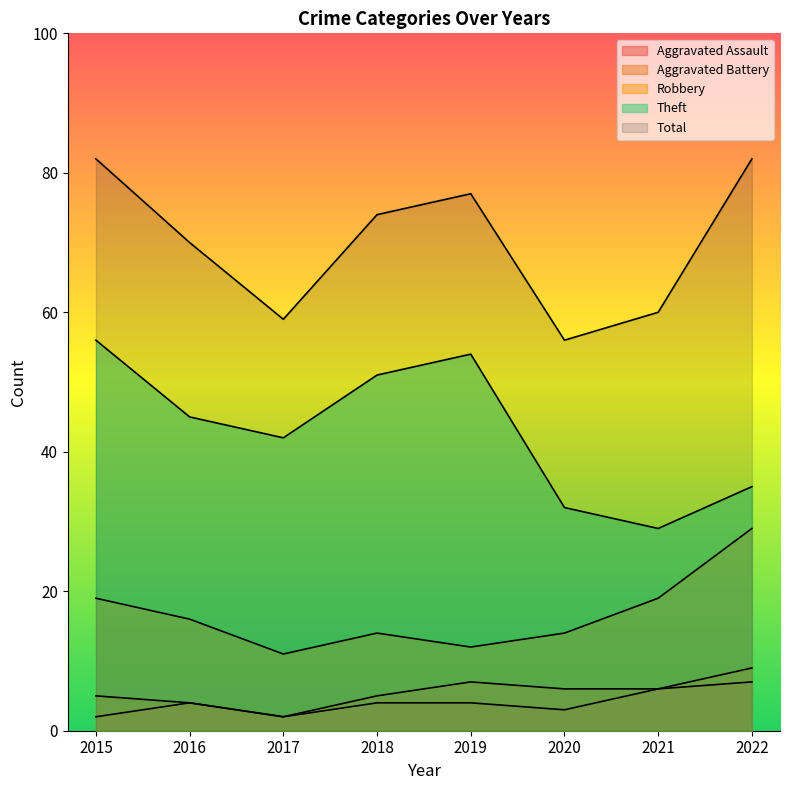

What is the lowest value of the Robbery series?

11